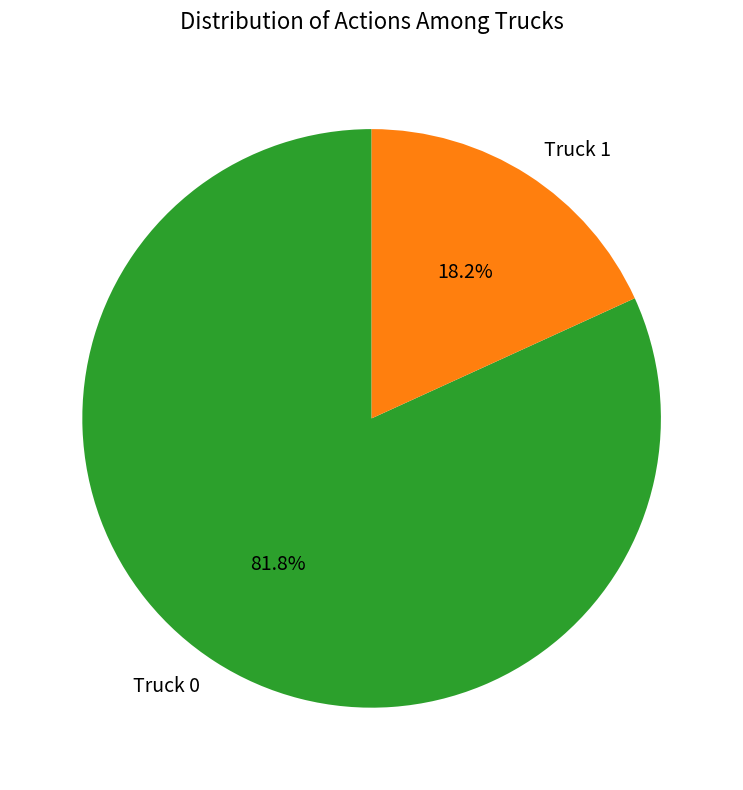

What is the largest slice in the pie chart?

Truck 0